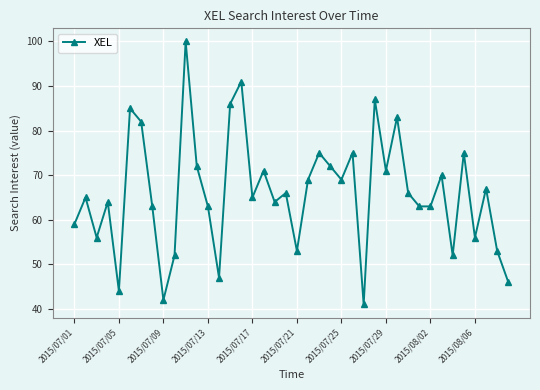

What is the smallest value displayed?

41